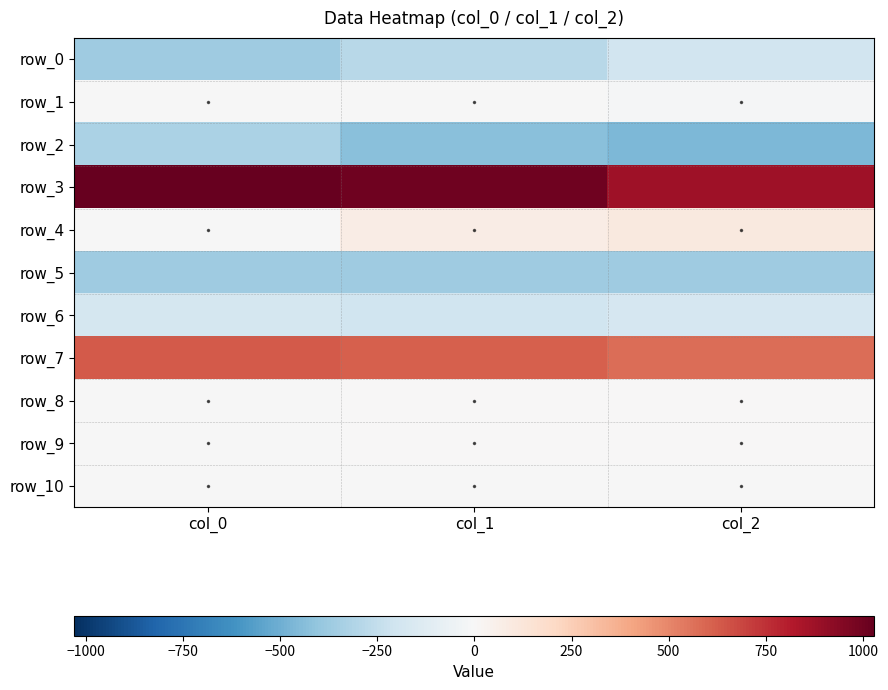

Reading left to right, list all the values displayed in this chart.

row_0: -364.1	-286.4	-198.3
row_1: -4.3	-3.3	-13.7
row_2: -323.2	-426.9	-463.1
row_3: 1028.5	997.3	870.6
row_4: -4.2	78.0	102.0
row_5: -361.8	-361.9	-365.6
row_6: -181.9	-207.0	-175.6
row_7: 627.2	610.9	573.9
row_8: -0.0	0.1	0.1
row_9: -0.0	0.0	0.0
row_10: -0.3	-0.4	-0.3